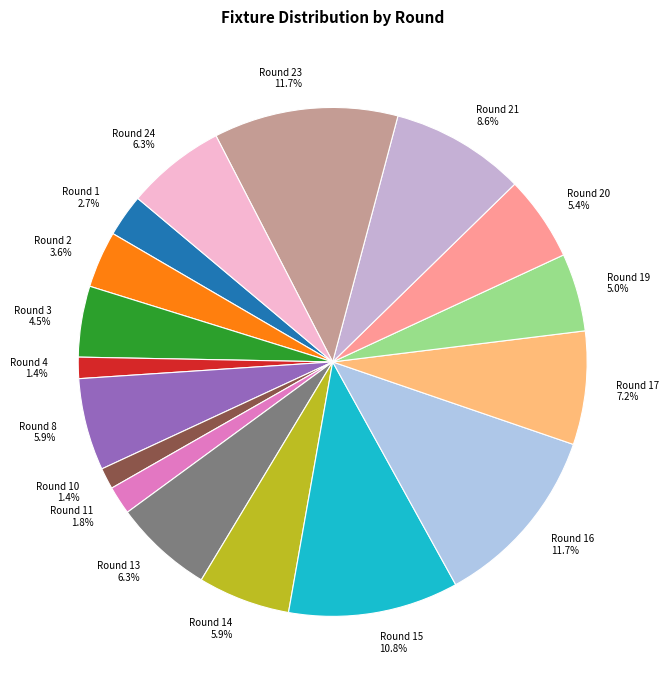

What portion of the pie excludes Round 8?

94.1%